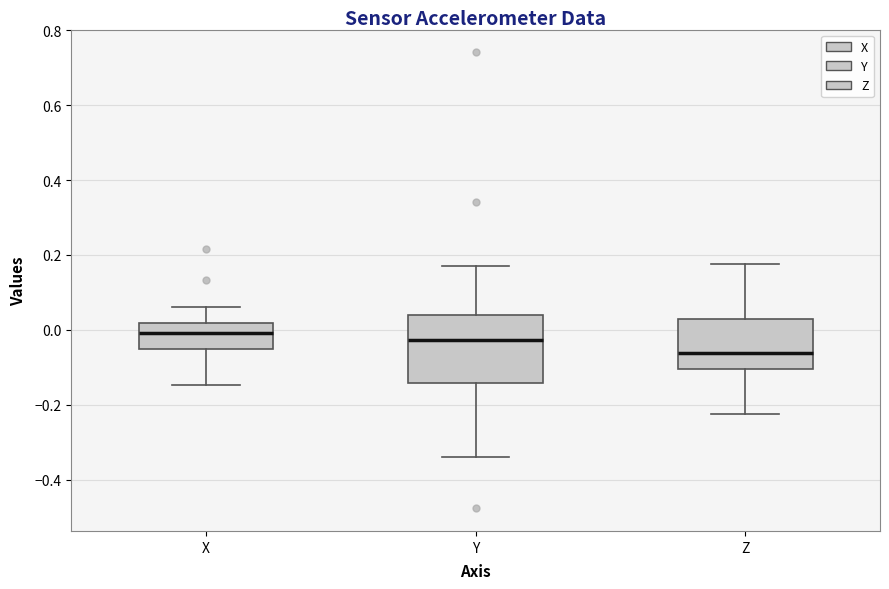

Where does the lower whisker of the box for X end on the y-axis? The values are not printed on the chart, so give them approximately, as read against the axis.

-0.14